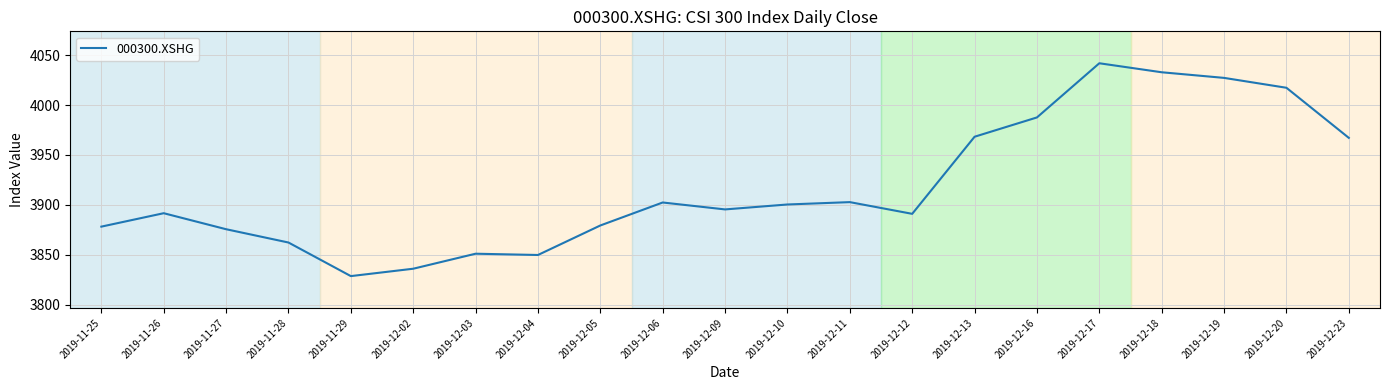

What is the change in value from 2019-11-25 to 2019-12-16?

+109.3